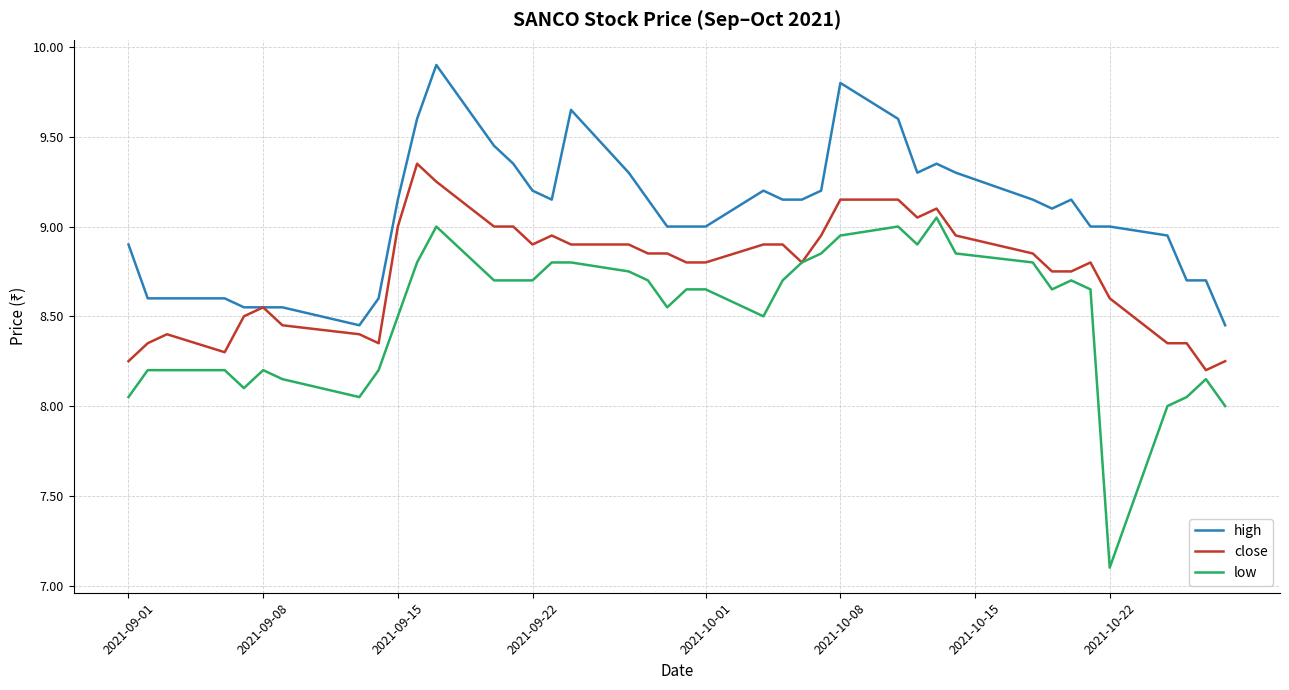

True or false: low and high cross at least once.

False